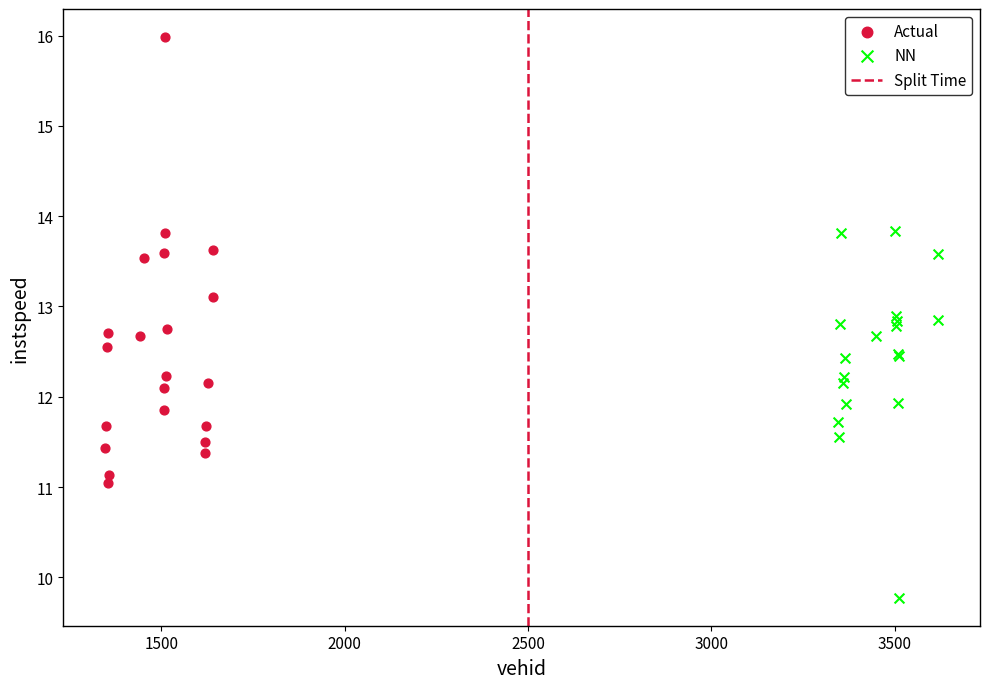

Which series has the widest spread of Y values?

Actual